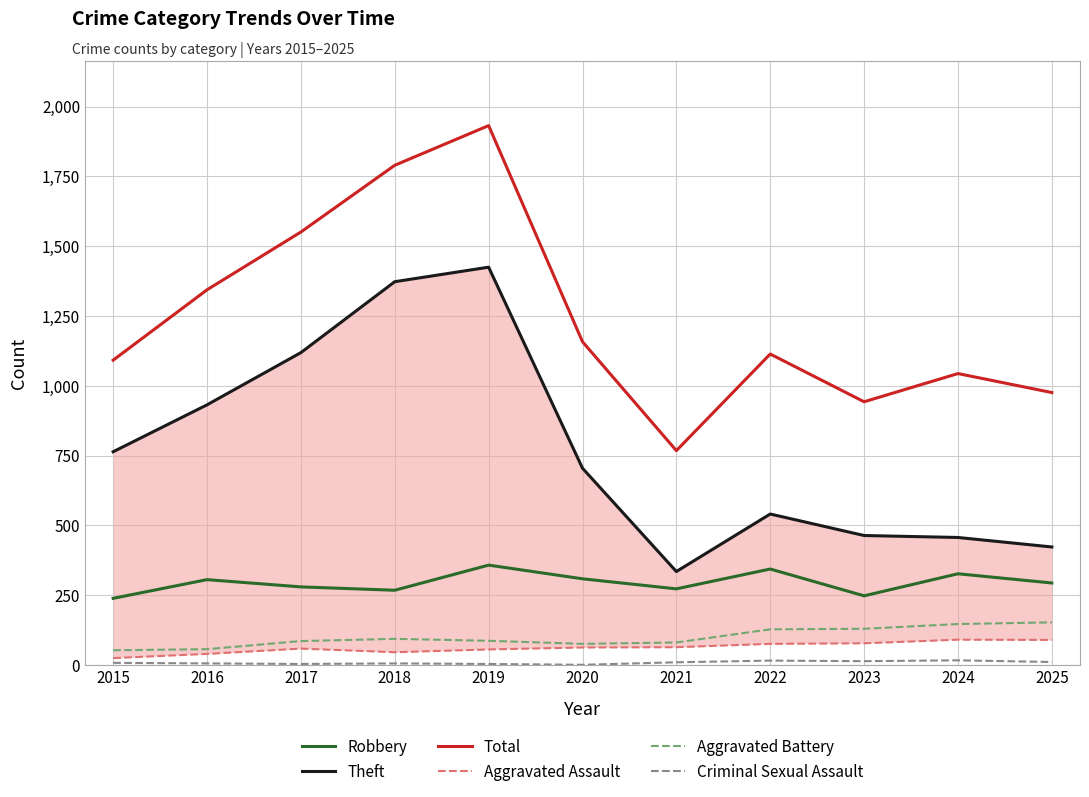

Reading left to right, what are all the values shown in this chart?

Robbery: 239	306	280	268	358	309	273	344	248	327	294
Theft: 764	932	1119	1373	1425	705	335	541	464	457	423
Total: 1092	1344	1551	1790	1932	1158	768	1114	943	1044	976
Aggravated Assault: 25	40	59	46	56	63	64	76	78	91	90
Aggravated Battery: 53	57	86	94	87	76	81	128	130	147	153
Criminal Sexual Assault: 8	6	4	6	4	1	10	16	14	17	11